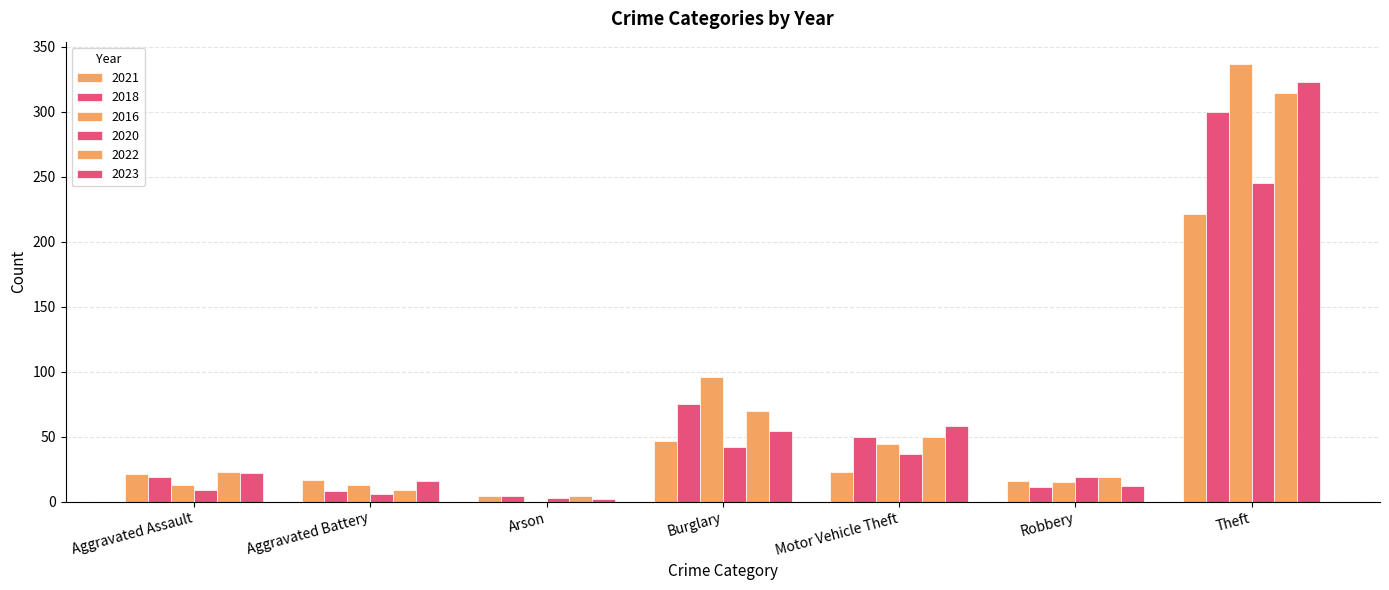

Count the number of categories in the chart.

7